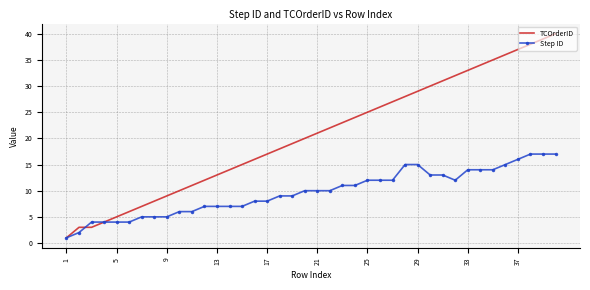

List the series in order of their peak value, lowest first.

Step ID, TCOrderID